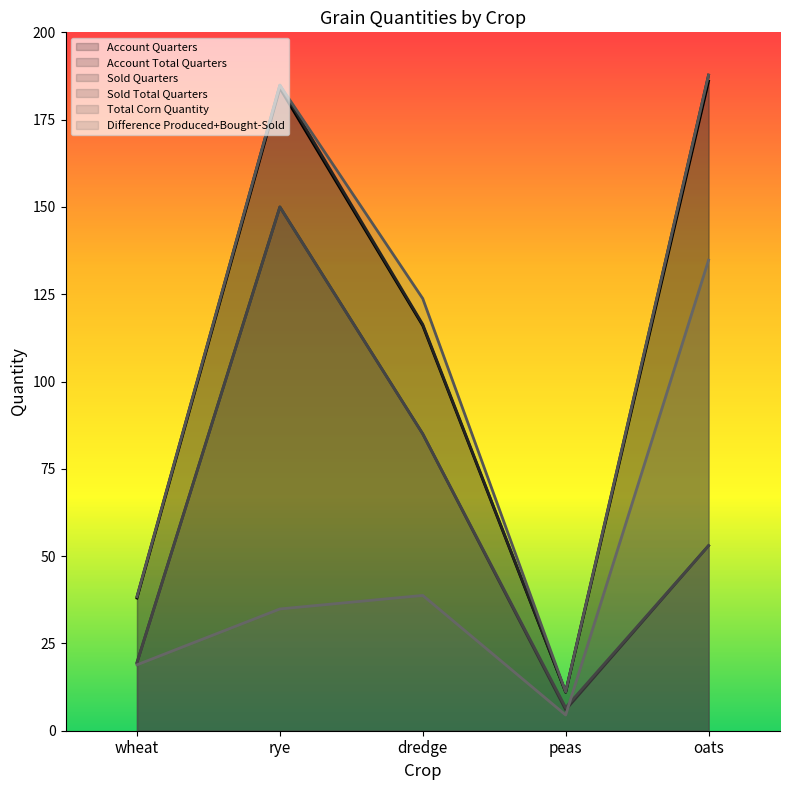

What is the spread (max minus min) of values at peas?

6.6